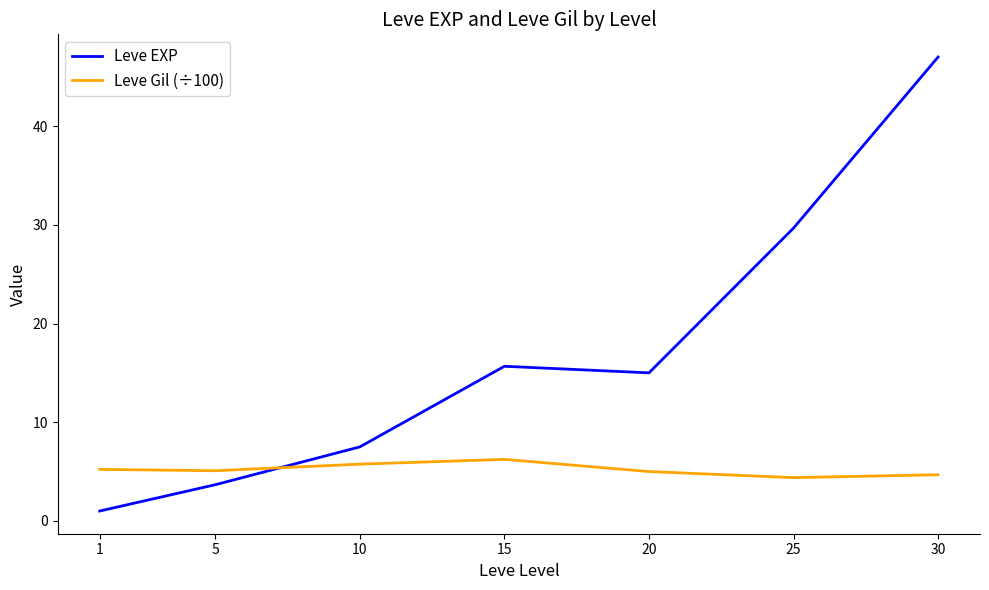

Which series has the largest range (max minus min)?

Leve EXP